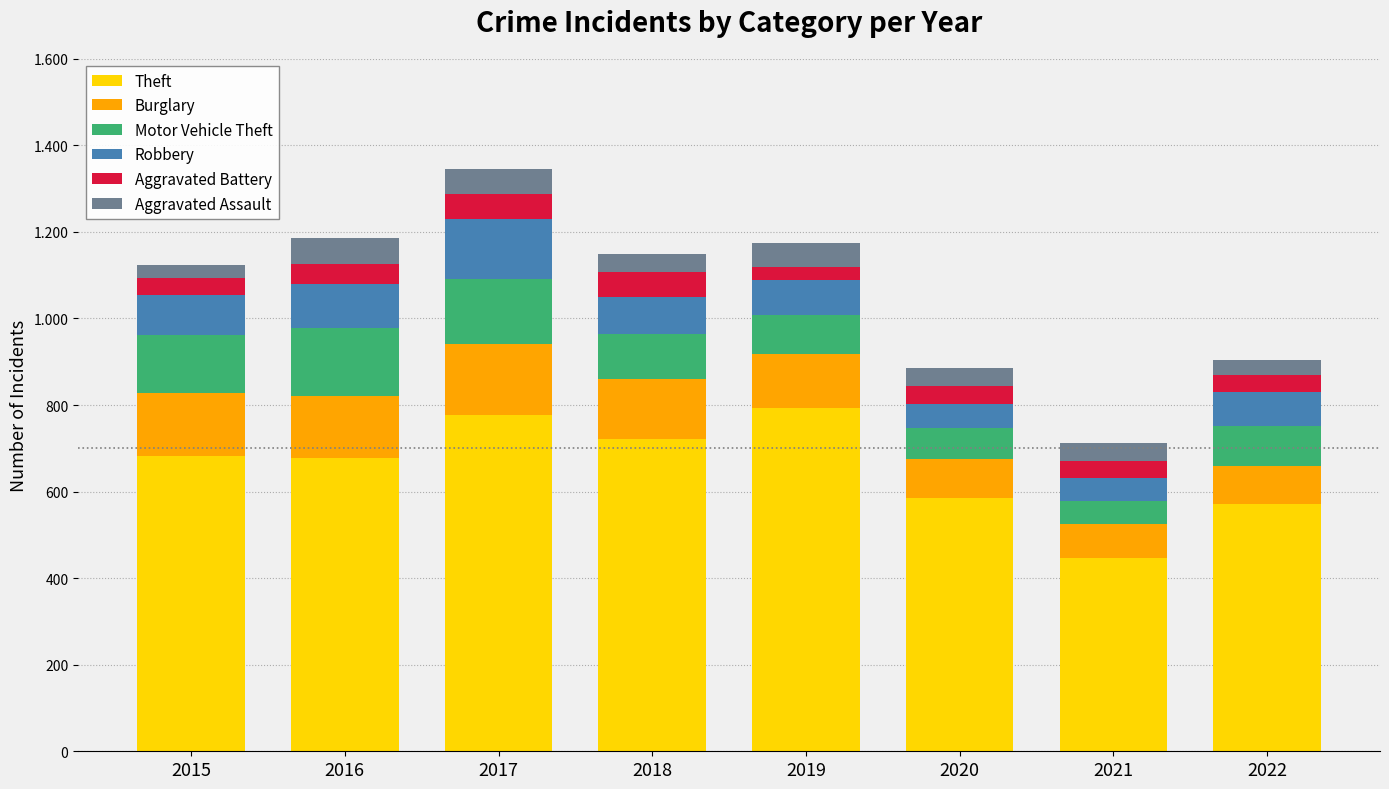

Does the chart contain any negative values?

No